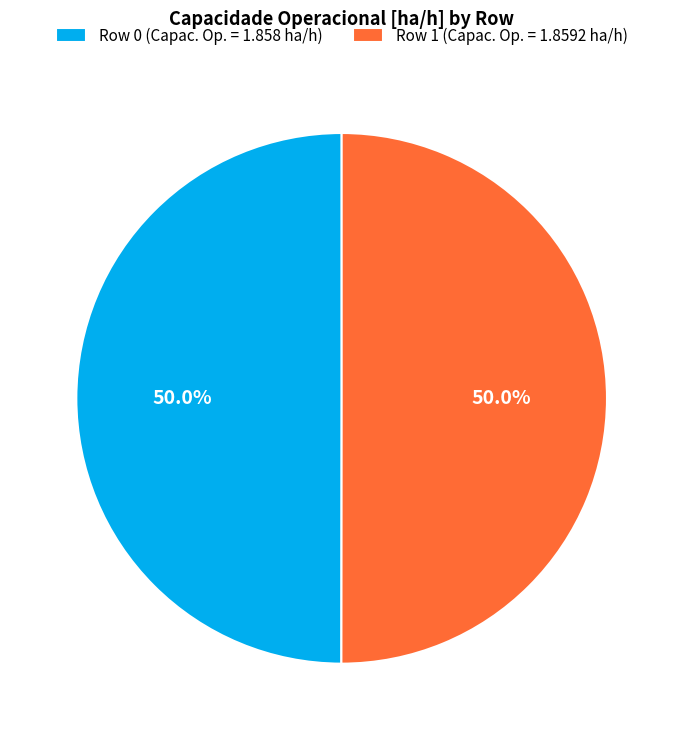

Approximately how many times larger is the value at Row 0 (Capac. Op. = 1.858 ha/h) compared to Row 1 (Capac. Op. = 1.8592 ha/h)?

1.0